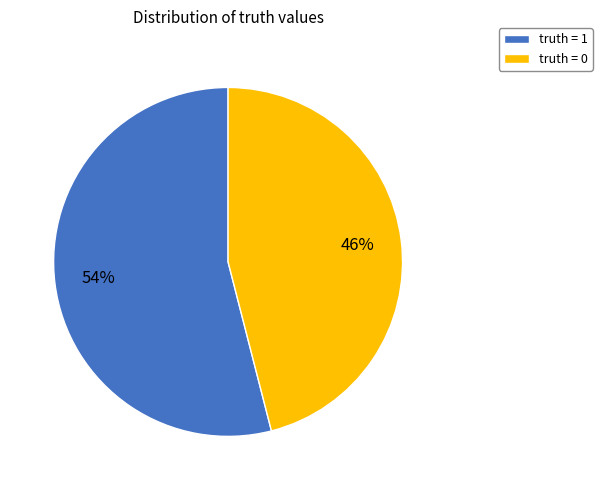

Approximately how many times larger is the value at truth = 1 compared to truth = 0?

1.2